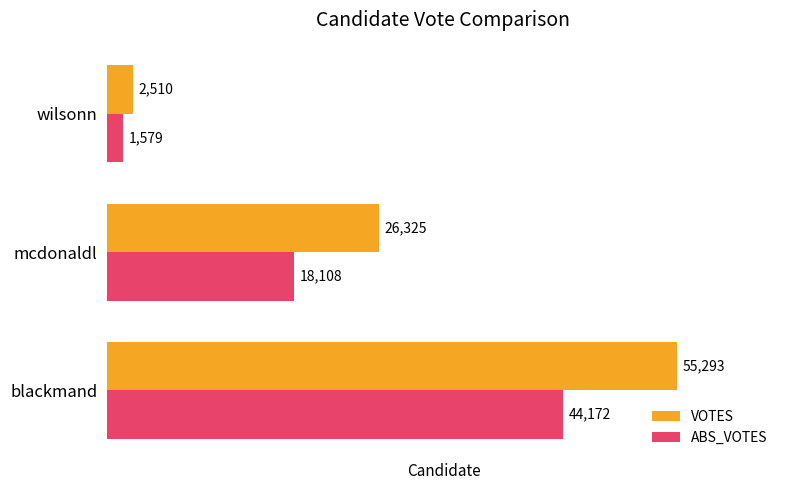

Is the value of ABS_VOTES at mcdonaldl greater than the value of VOTES at wilsonn?

Yes